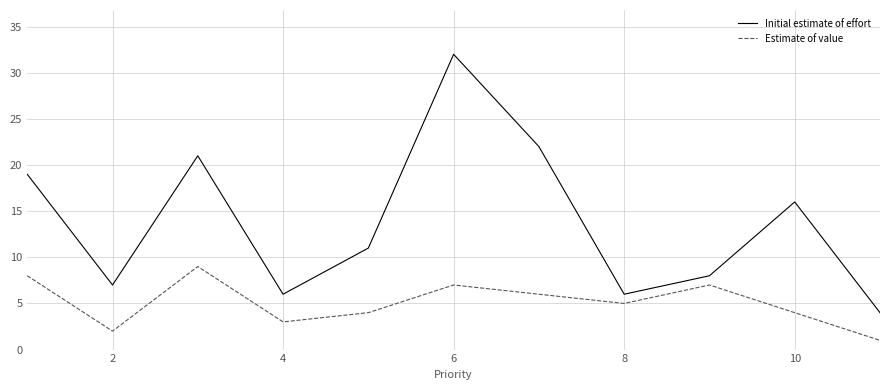

How many lines are shown in the chart?

2